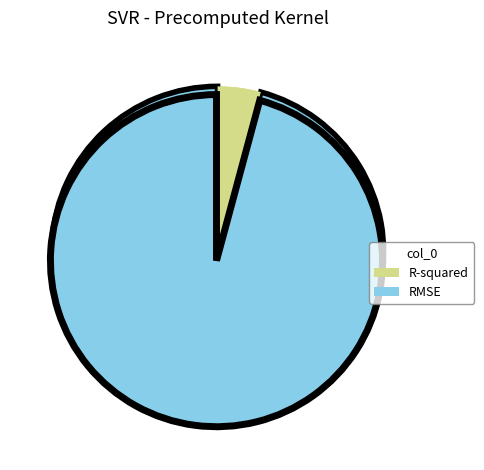

How many slices are in this pie chart?

2